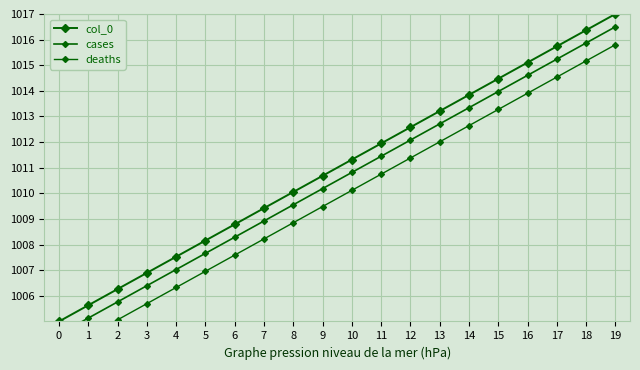

Does the chart display data point markers on the line(s)?

Yes